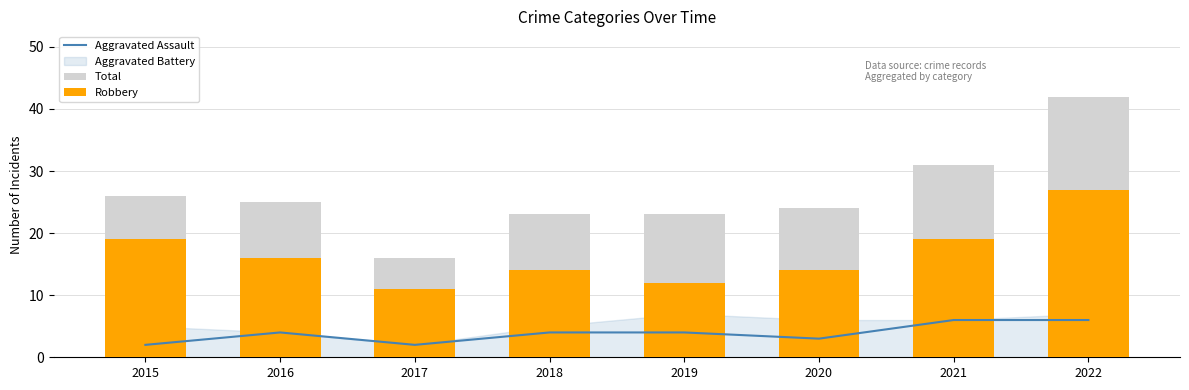

How many categories are shown in the chart?

8